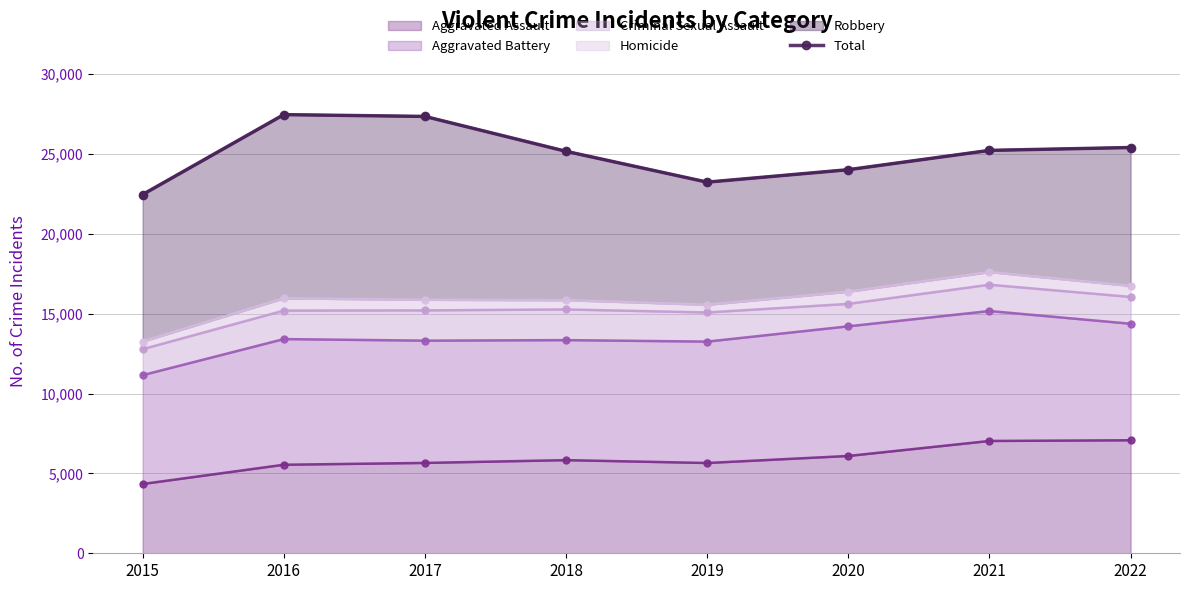

True or false: there are more than 1 points higher than both neighbors.

False